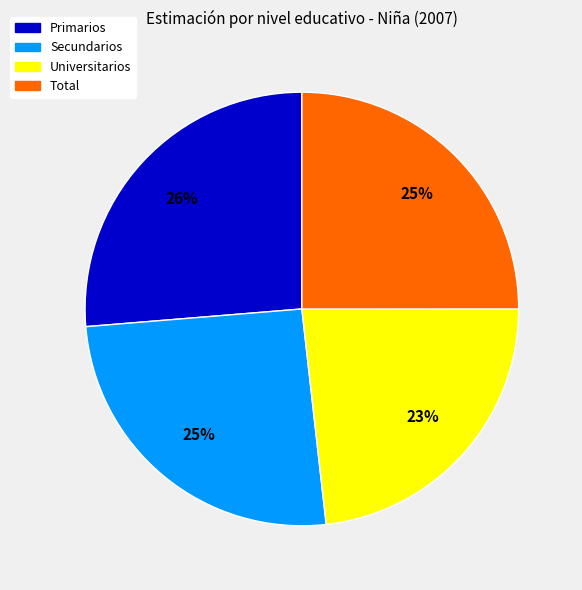

To the nearest percent, what is the difference between the largest and smallest slice percentages?

3%